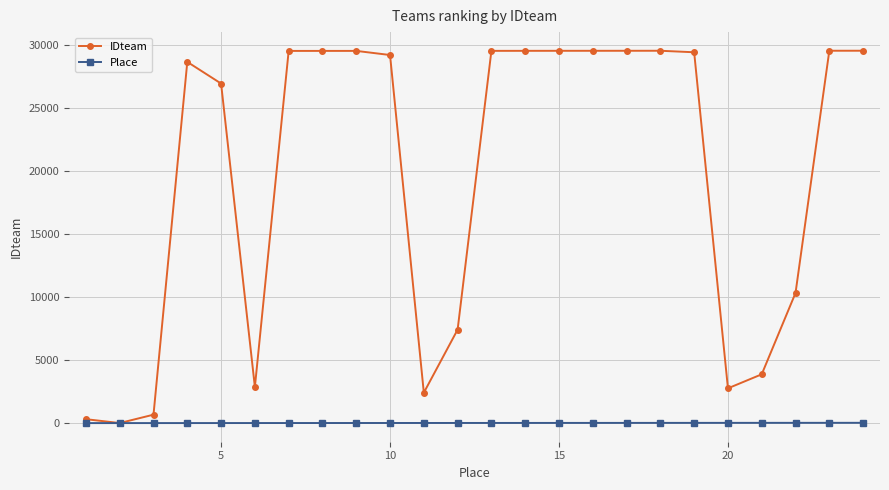

What is the difference between the maximum and minimum values in the IDteam series?

29556